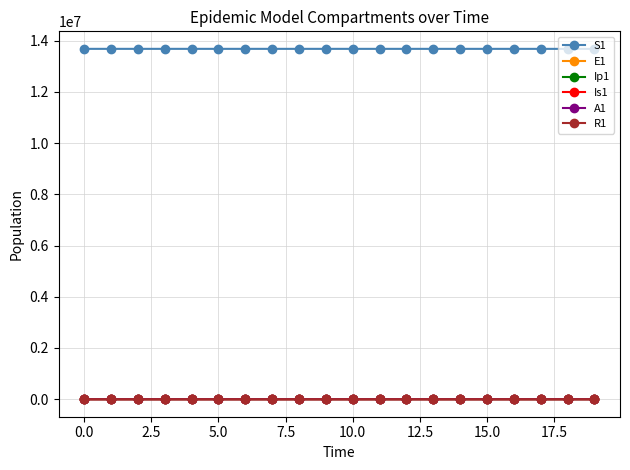

What is the value of the S1 point at the 11th from the left?

13678440.0